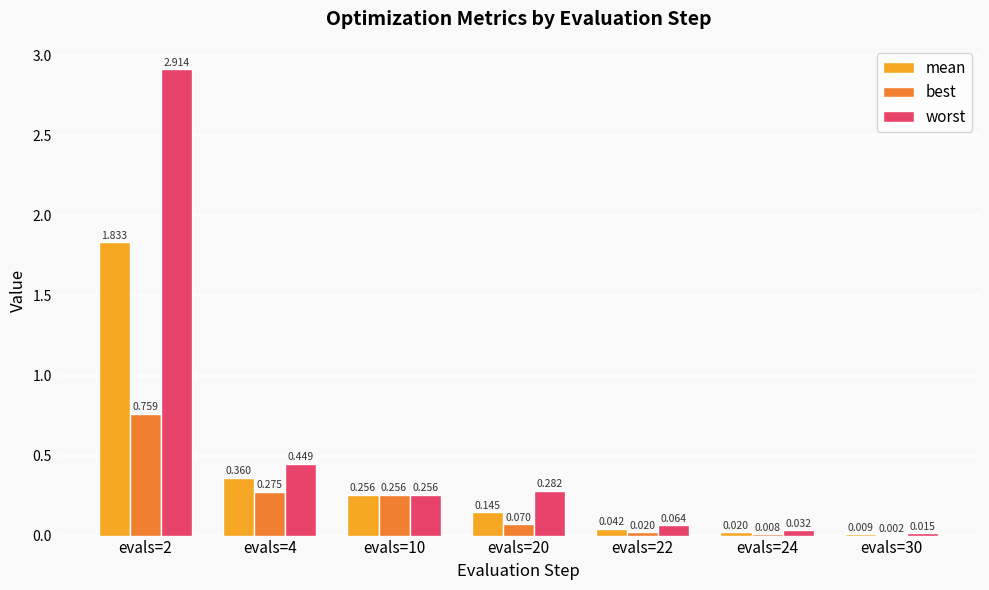

Count the number of data series in this chart.

3